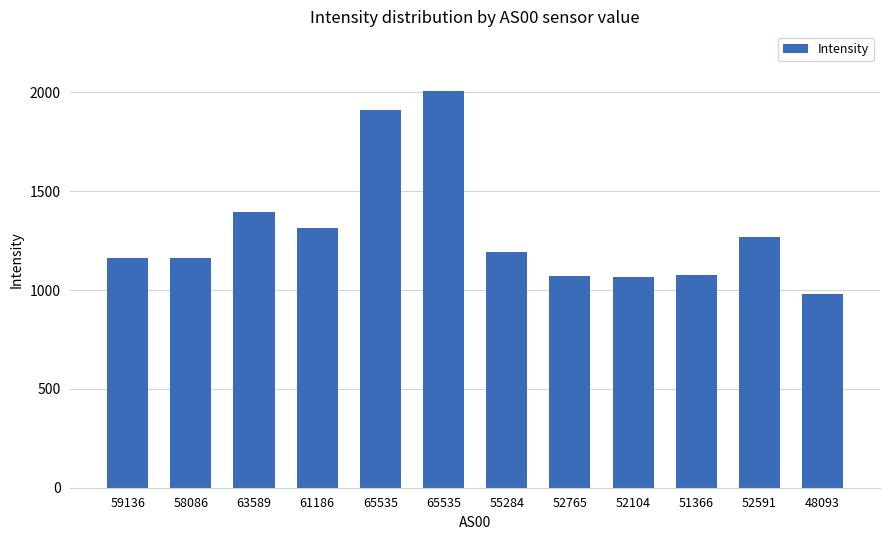

Does the chart contain any negative values?

No